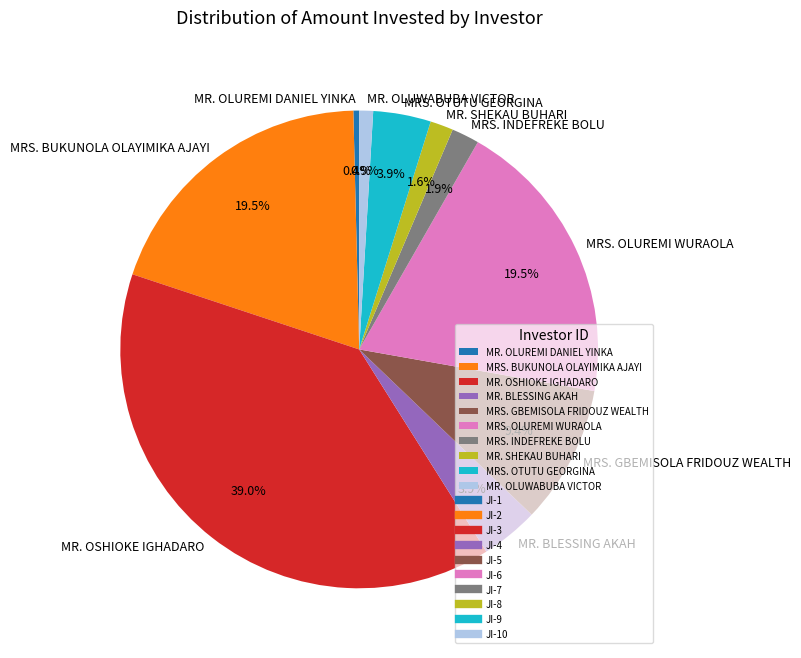

What is the total percentage of MRS. INDEFREKE BOLU and MRS. BUKUNOLA OLAYIMIKA AJAYI?

21.4%